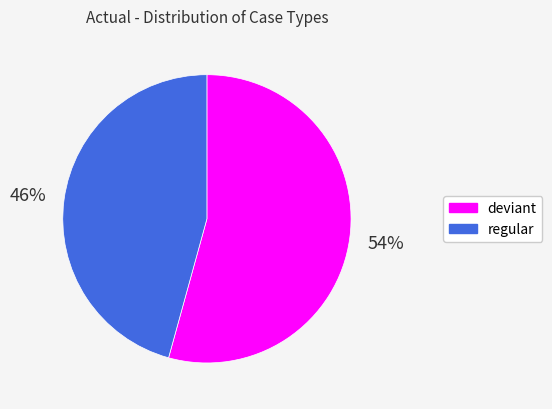

To the nearest percent, what is the average slice percentage?

50%